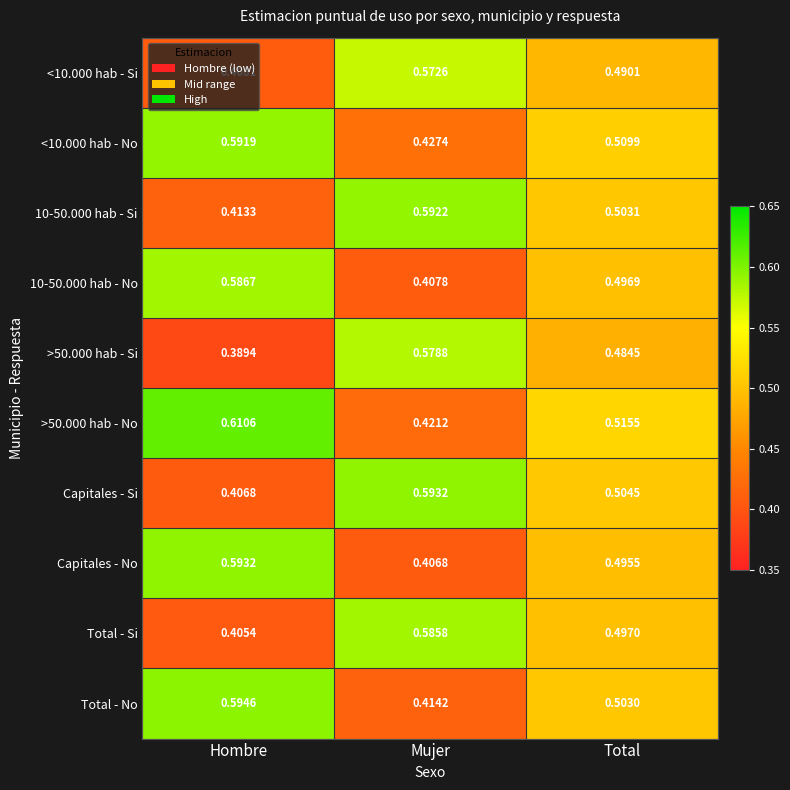

At which label does Capitales - Si reach its peak?

Mujer